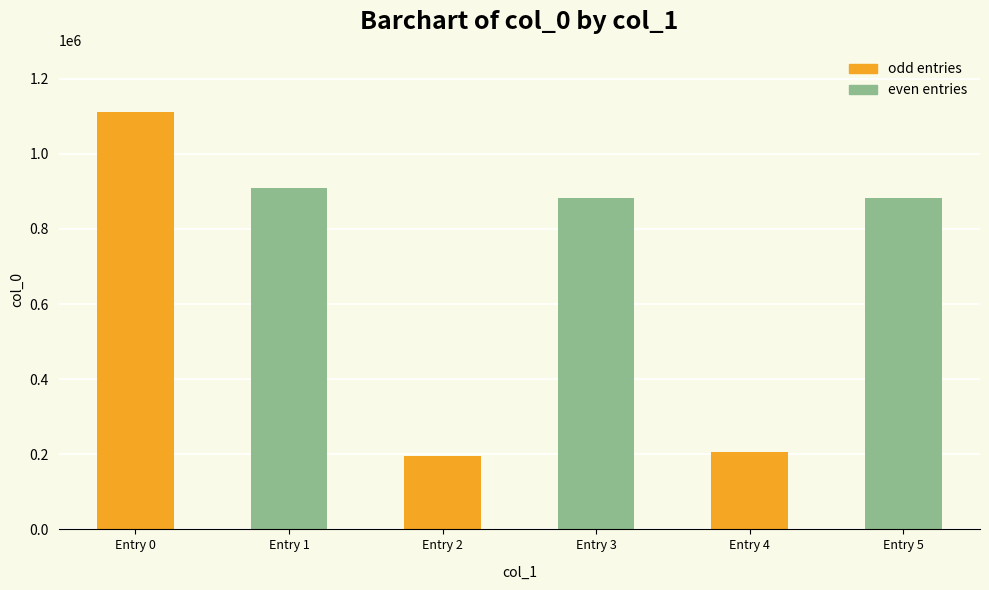

What is the value of the 1st bar from the left?

1110132